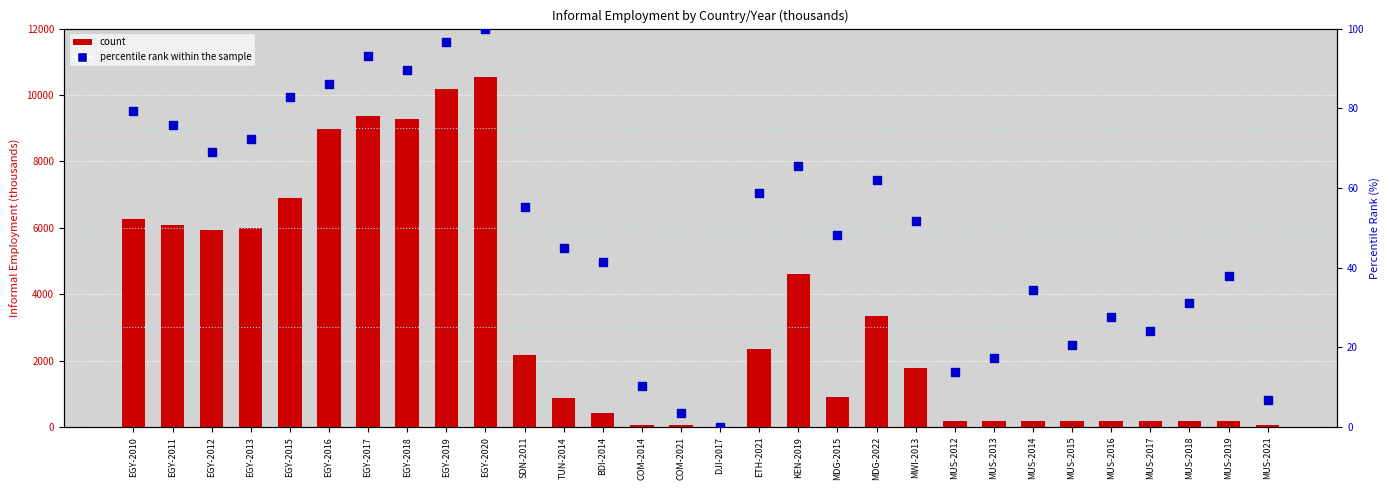

What are all the series names shown in the legend?

count, percentile rank within the sample